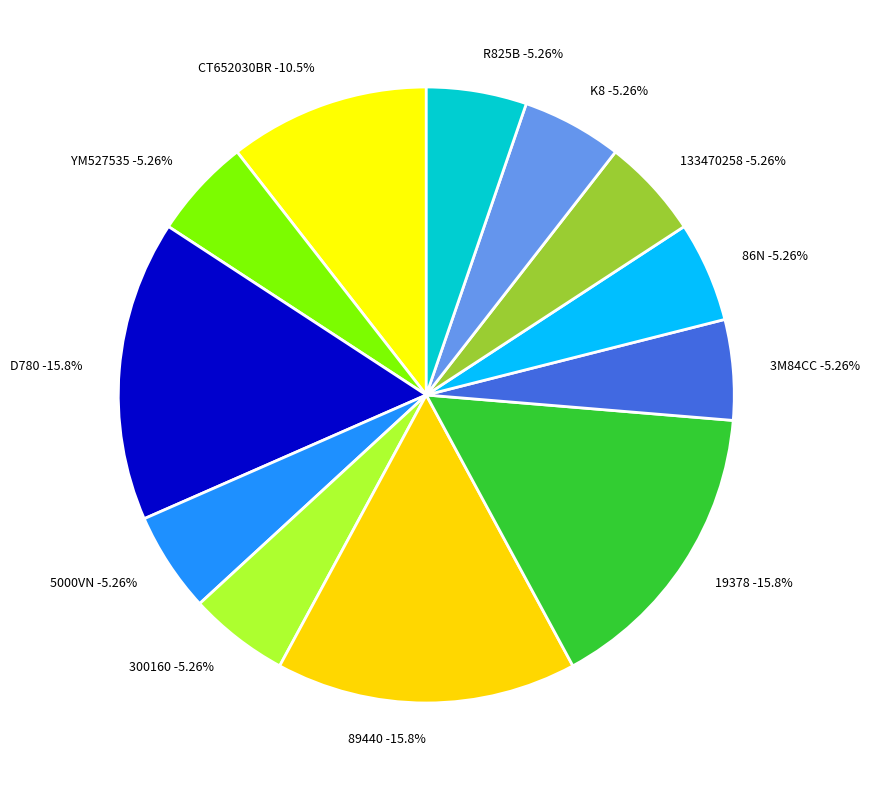

What percentage do YM527535 and 89440 together represent?

21.1%